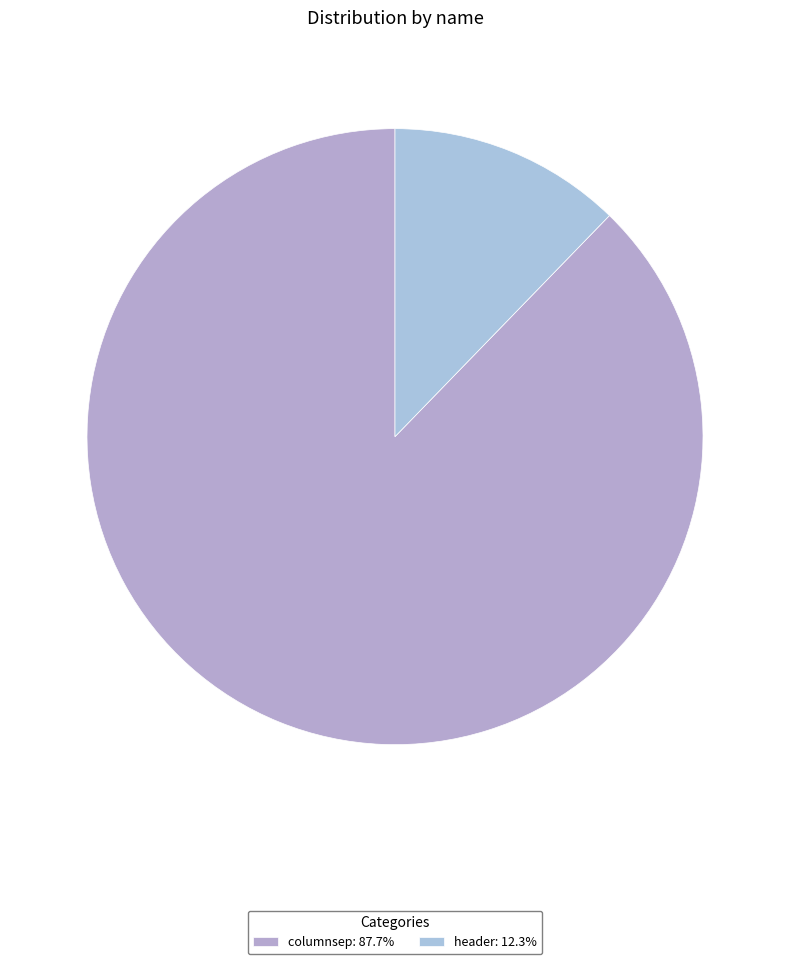

How many segments does this pie chart have?

2